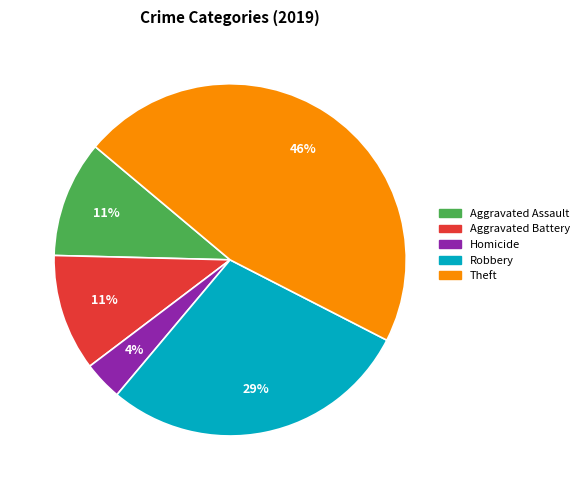

What is the ratio of the value at Aggravated Battery to the value at Aggravated Assault?

1.0